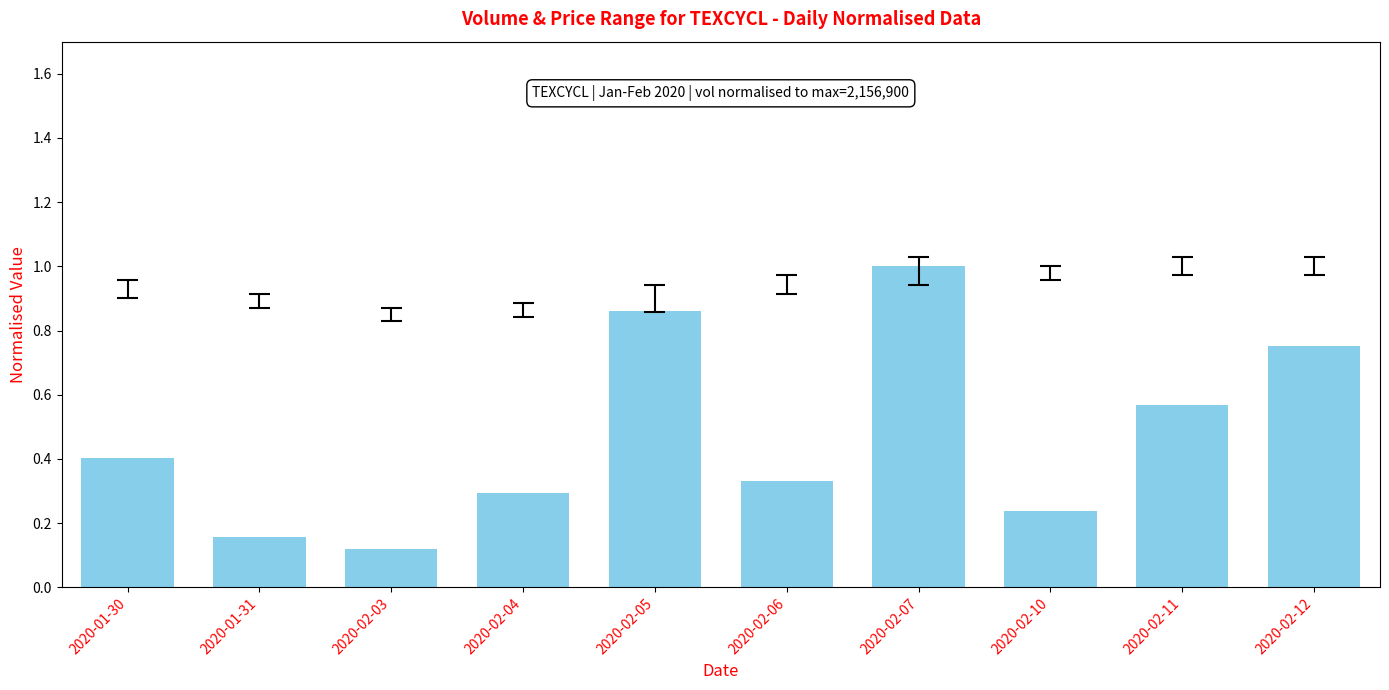

What is the sum of the values at 2020-02-10 and 2020-02-07?

1.2